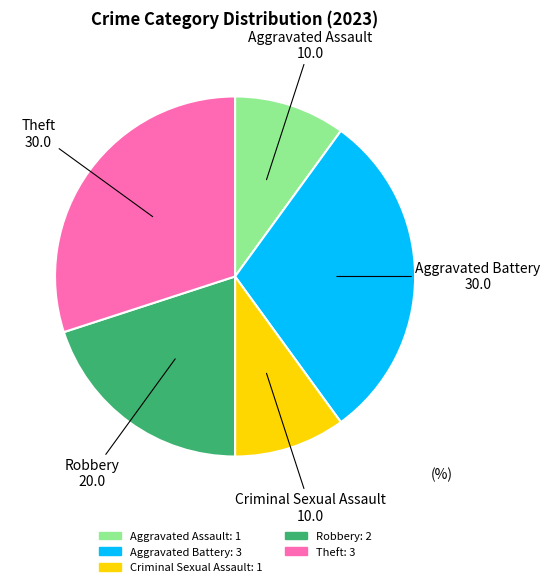

Is there any slice that represents more than half of the pie?

No